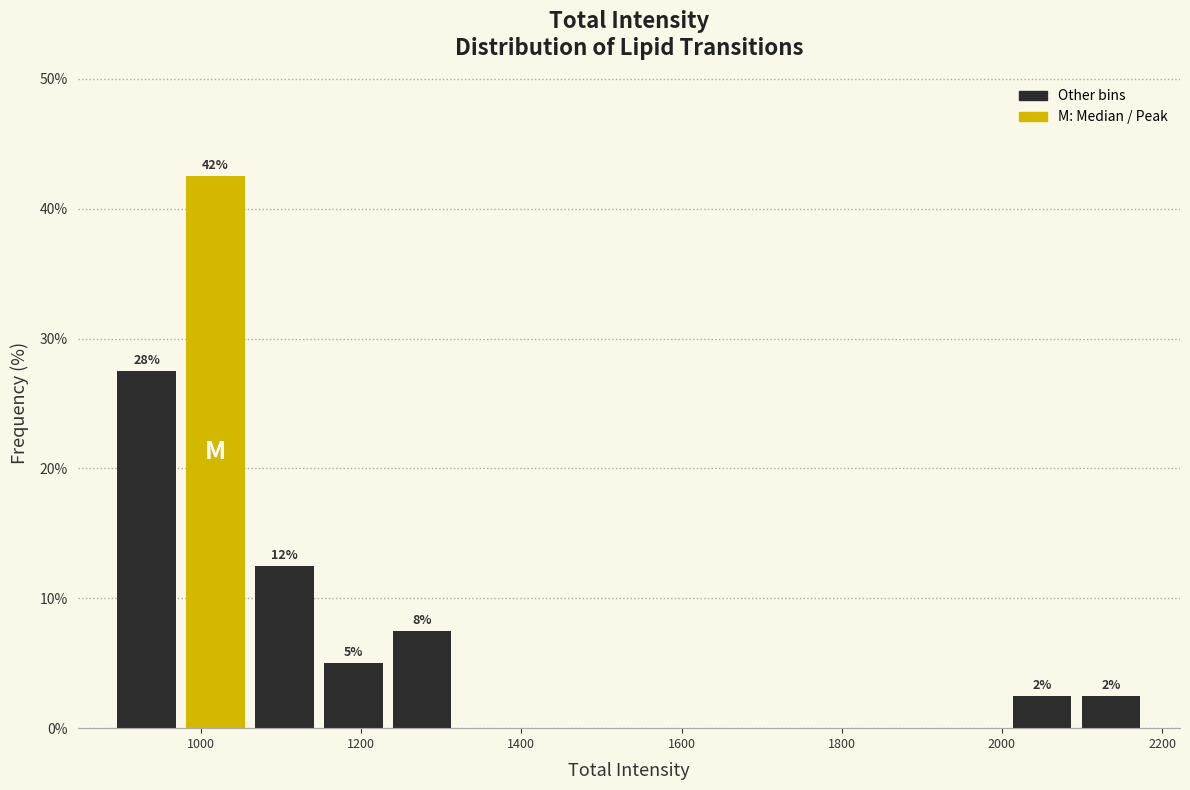

Over which range of the x-axis is the bar tallest?

980 to 1060